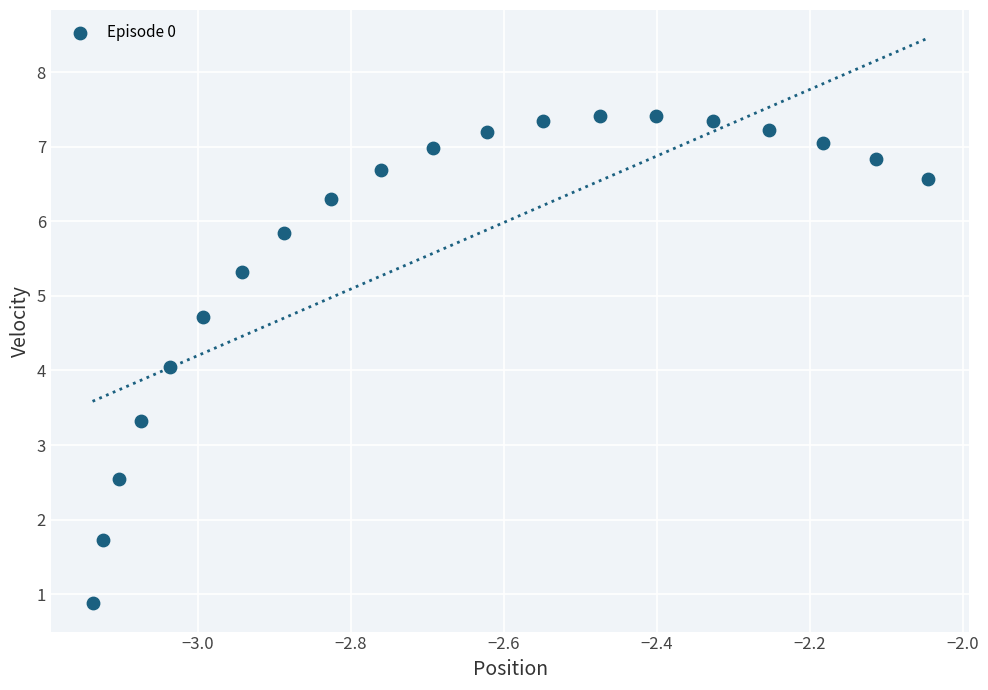

What is the range of X values (max minus min)?

1.1